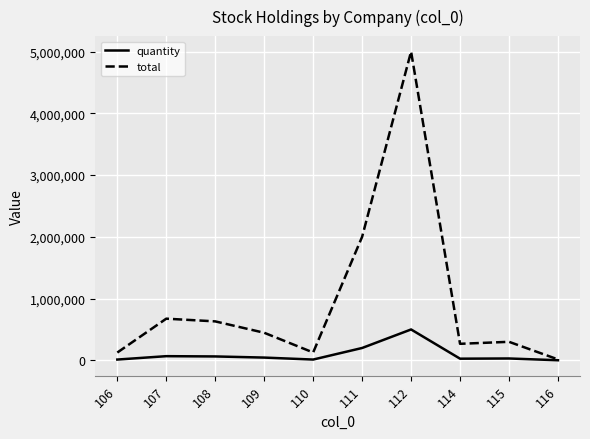

True or false: total has a value of 14990 at 116.

True